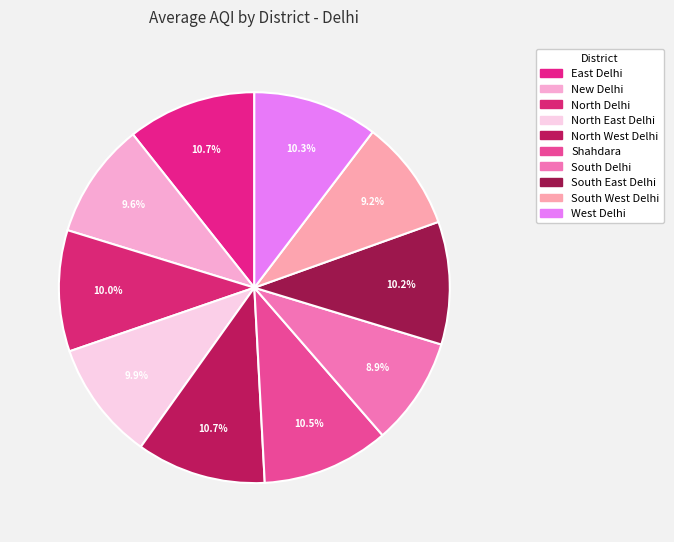

To the nearest percent, what portion does West Delhi represent?

10%